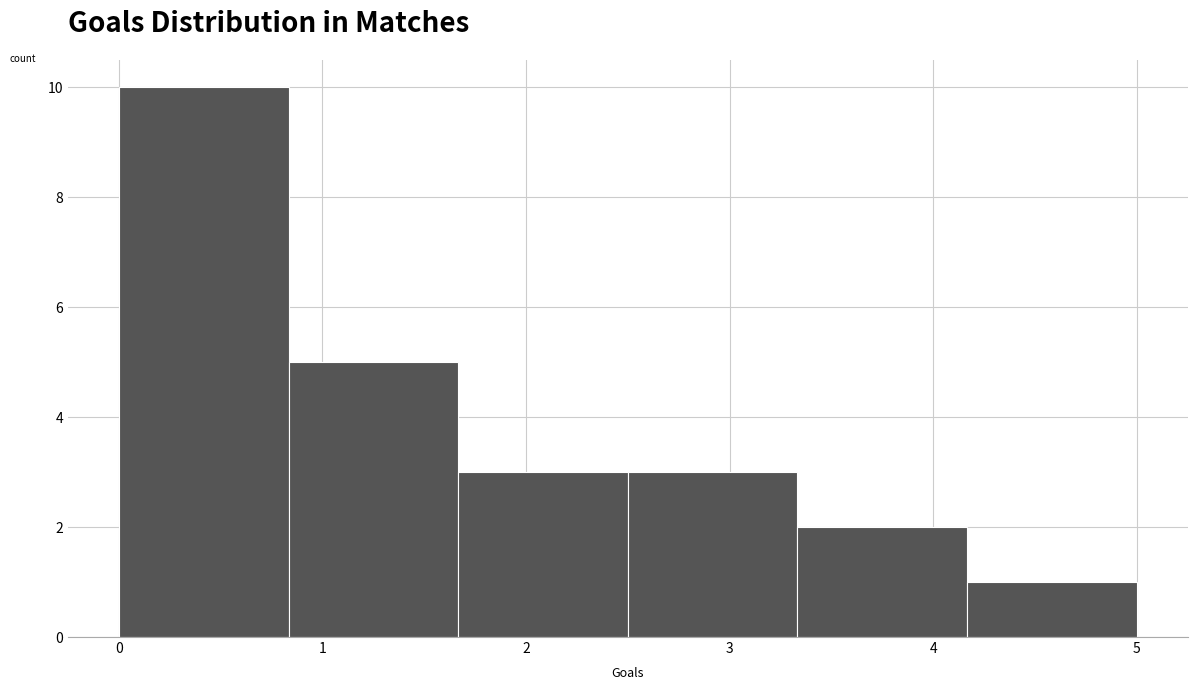

Reading left to right, transcribe this chart: for each bar, give the range it covers on the x-axis and its height. Neither the bar edges nor the heights are printed on the chart, so give them approximately, as read against the axes.

0.0 to 0.8: 10
0.8 to 1.7: 5
1.7 to 2.5: 3
2.5 to 3.3: 3
3.3 to 4.2: 2
4.2 to 5.0: 1